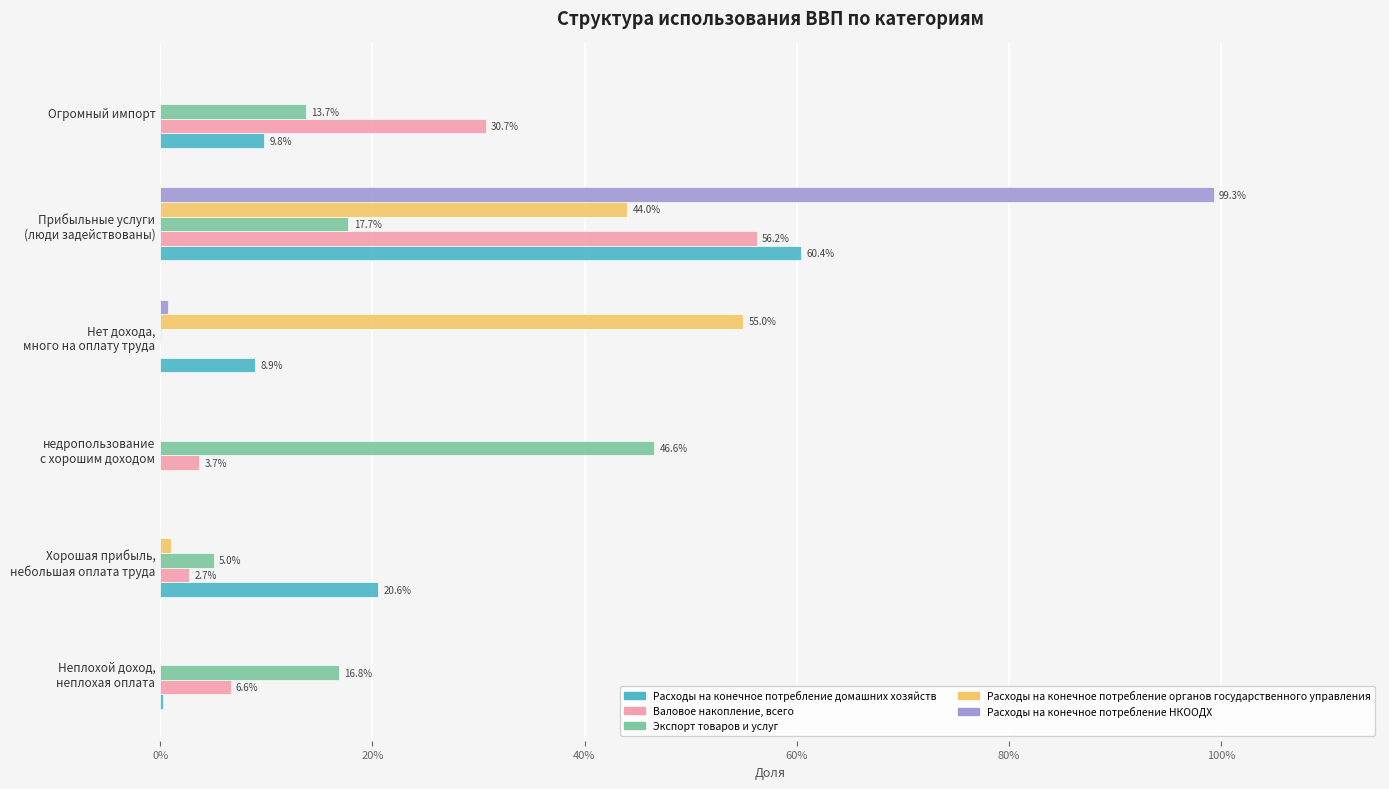

What are all the series names shown in the legend?

Расходы на конечное потребление домашних хозяйств, Валовое накопление, всего, Экспорт товаров и услуг, Расходы на конечное потребление органов государственного управления, Расходы на конечное потребление НКООДХ